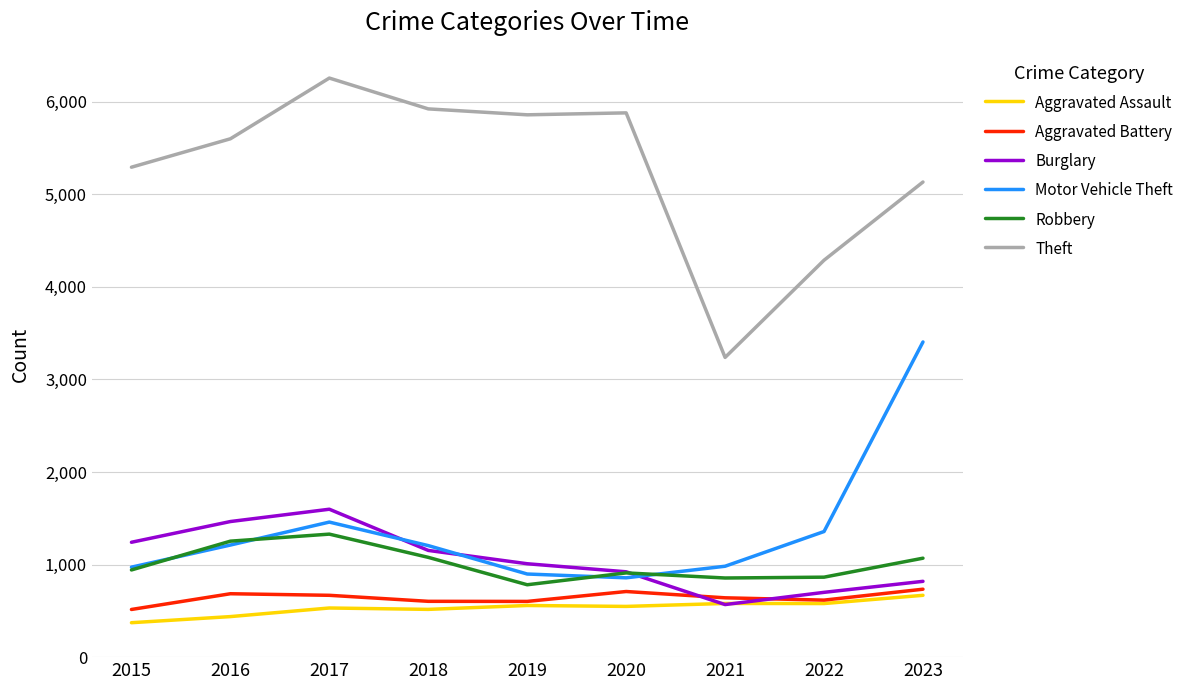

What is the difference between the second highest and minimum values in the Aggravated Battery series?

194